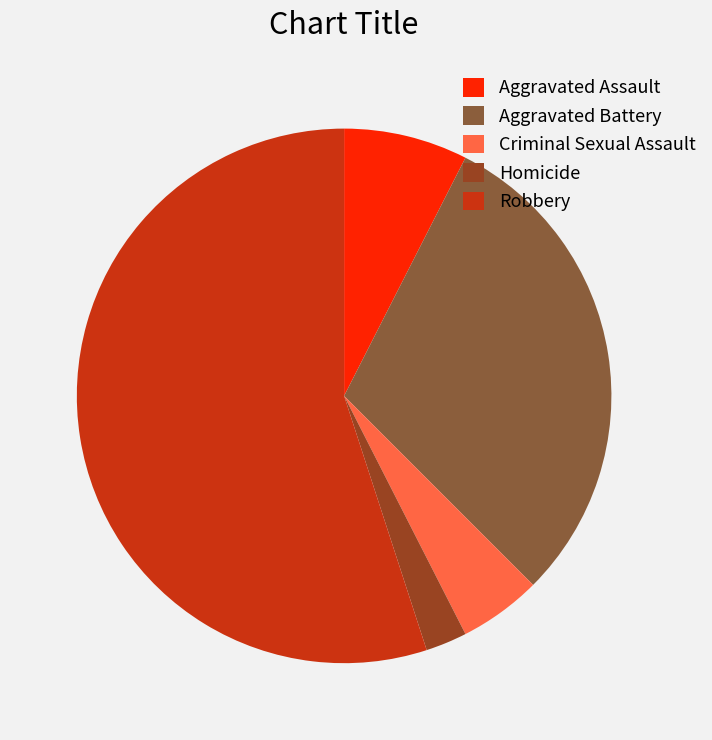

Count the number of slices in the pie.

5